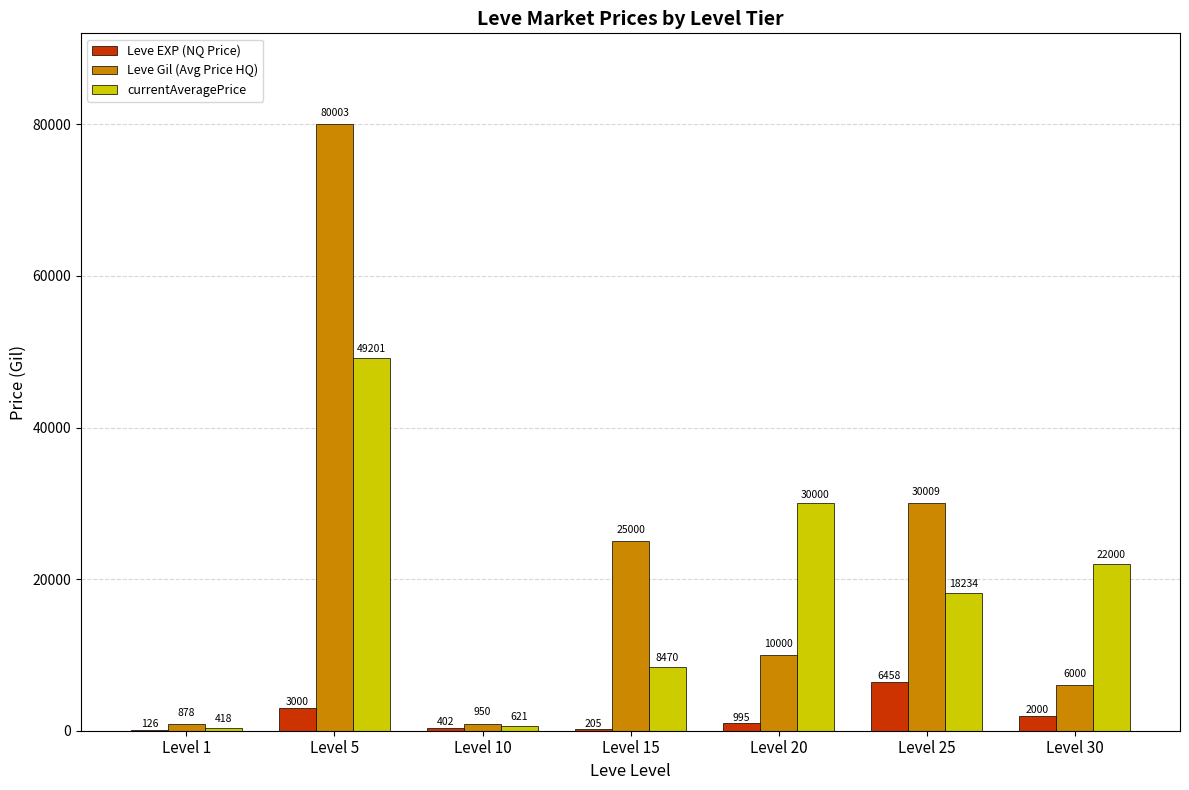

At which category is the sum across all series the highest?

Level 5